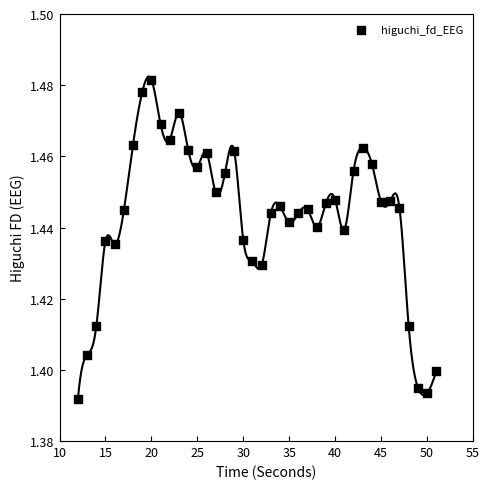

What is the range of X values (max minus min)?

39.0